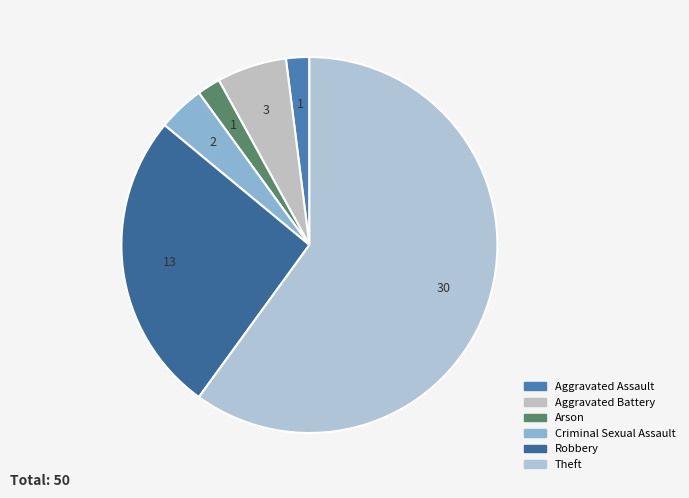

Do Theft and Criminal Sexual Assault together represent more than half of the pie?

Yes